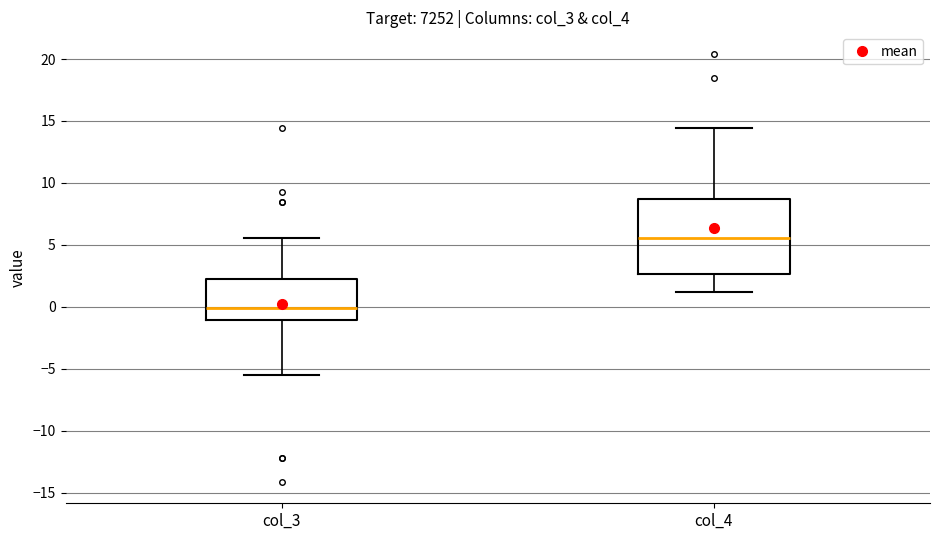

Which box has the lowest median line?

col_3